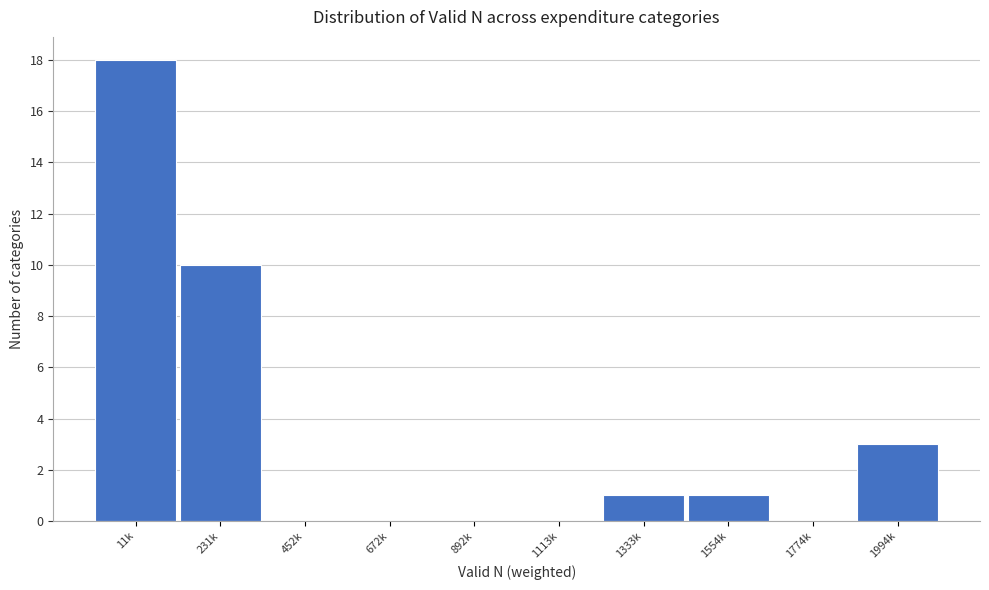

Reading left to right, list all the values displayed in this chart.

11k=18	231k=10	452k=0	672k=0	892k=0	1113k=0	1333k=1	1554k=1	1774k=0	1994k=3